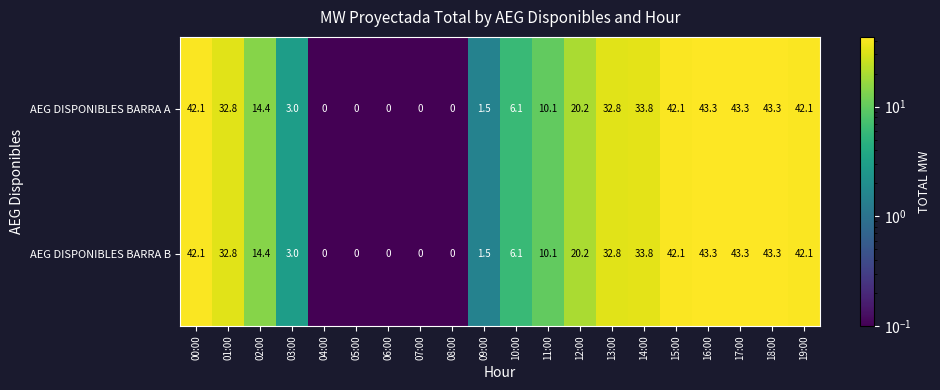

What is the total value across all series at 12:00?

40.4